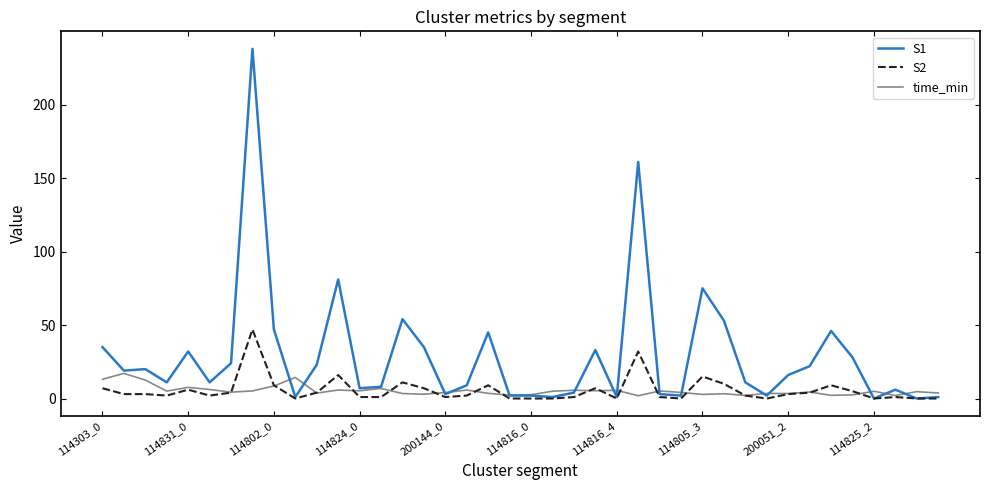

Which series has the largest range (max minus min)?

S1